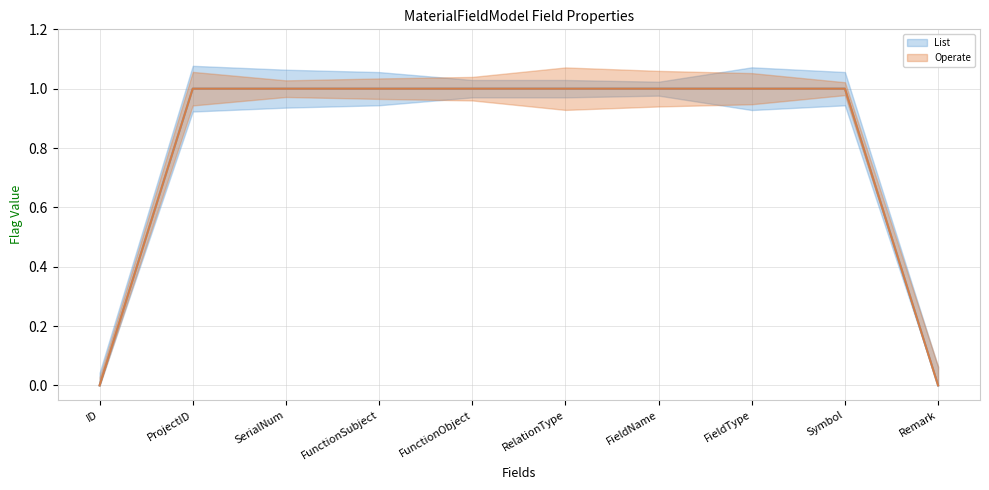

Reading right to left, list all the values displayed in this chart.

List: Remark=0	Symbol=1	FieldType=1	FieldName=1	RelationType=1	FunctionObject=1	FunctionSubject=1	SerialNum=1	ProjectID=1	ID=0
Operate: Remark=0	Symbol=1	FieldType=1	FieldName=1	RelationType=1	FunctionObject=1	FunctionSubject=1	SerialNum=1	ProjectID=1	ID=0